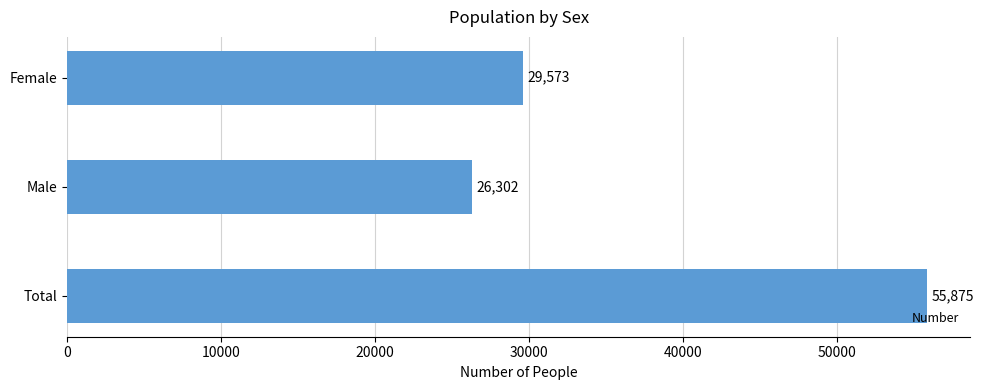

What is the difference between the second highest and minimum values?

3271